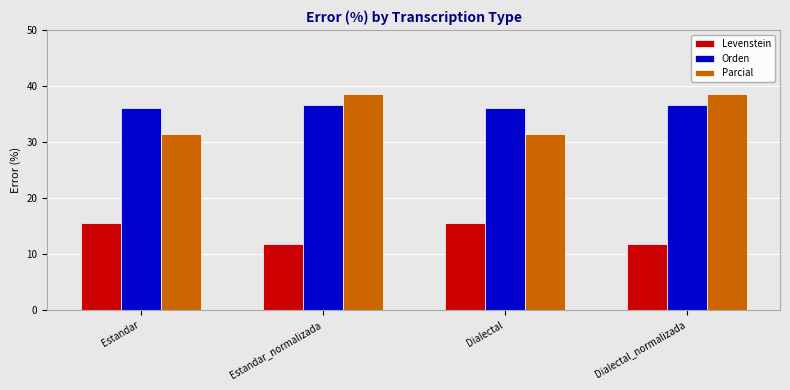

What is the spread (max minus min) of values at Dialectal_normalizada?

26.8